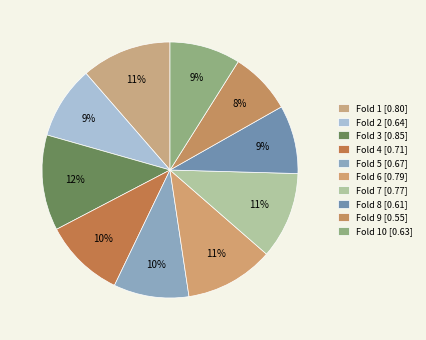

Rank the categories by value from lowest to highest.

9, 8, 10, 2, 5, 4, 7, 6, 1, 3